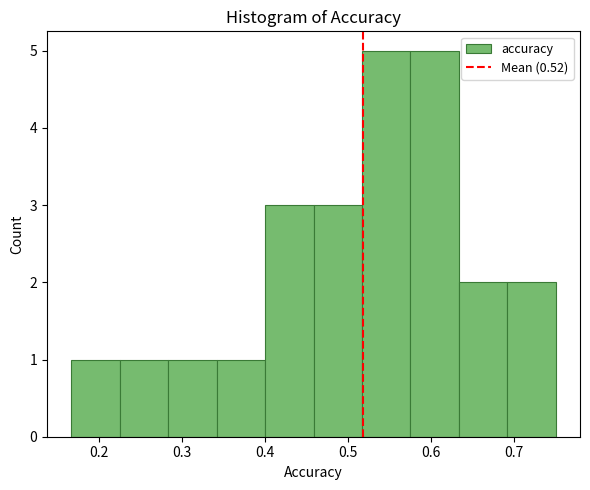

How tall is the bar that spans 0.17 to 0.23 on the x-axis? Neither the bar edges nor the heights are printed on the chart, so give them approximately, as read against the axes.

1